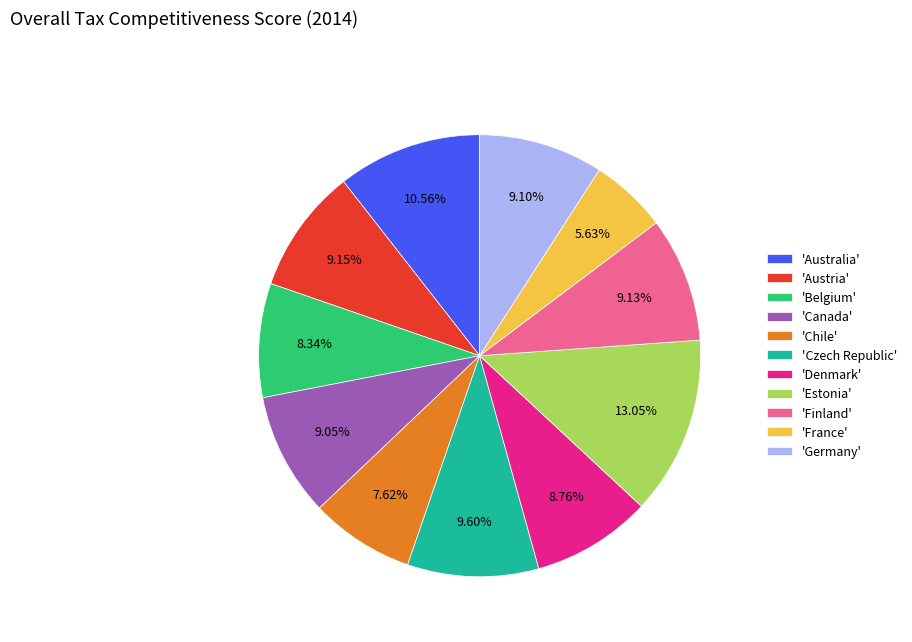

Which has a higher value, 'Chile' or 'Finland'?

'Finland'